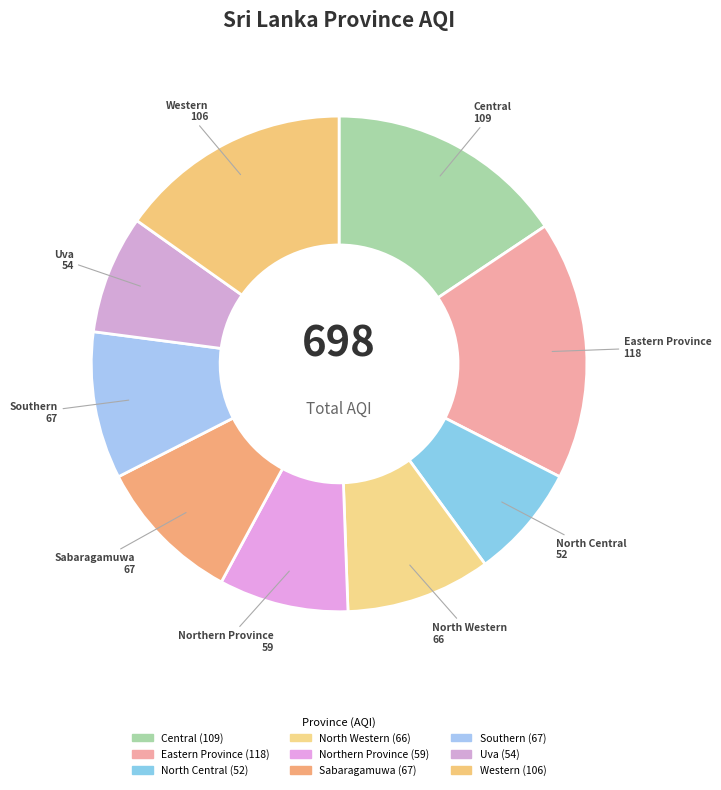

Do Uva and Central together represent more than half of the pie?

No